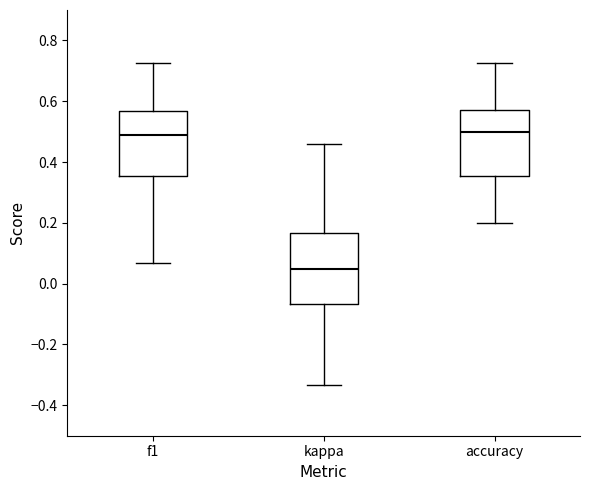

Which box has the lowest median line?

kappa